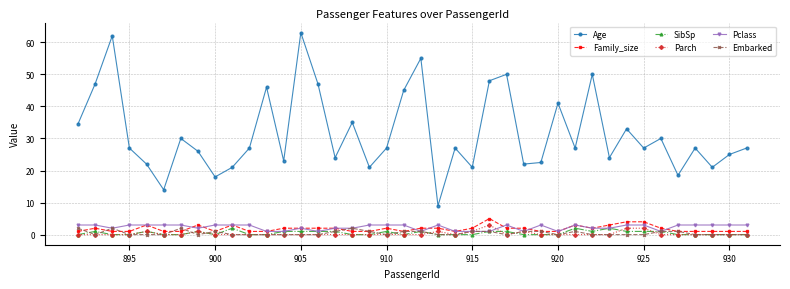

True or false: Family_size and Age cross at least once.

False